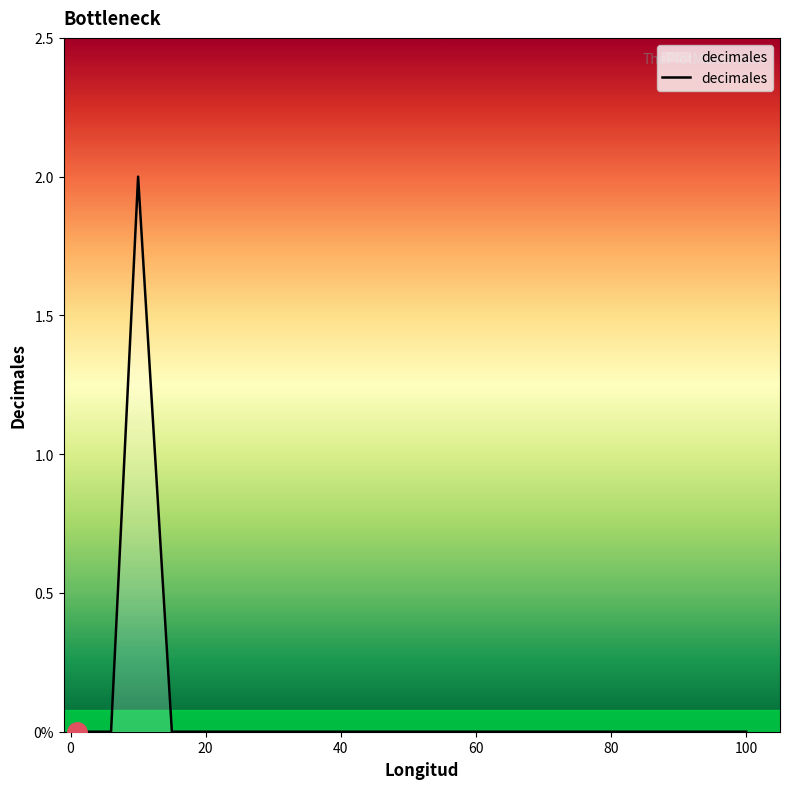

At which category does the data reach its first local peak?

10